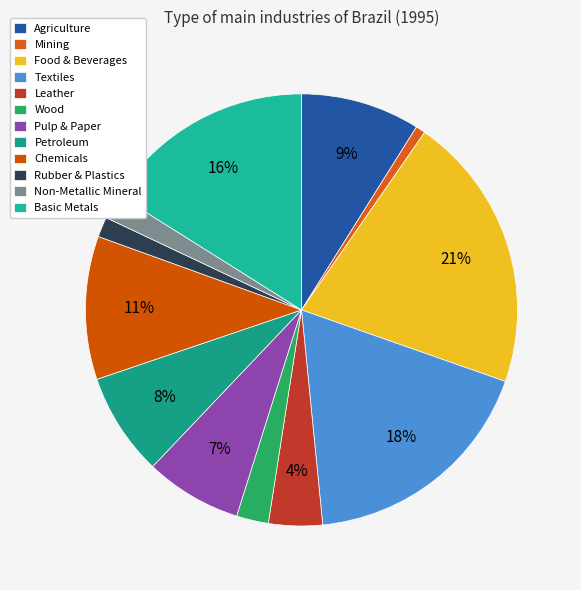

How many segments does this pie chart have?

12